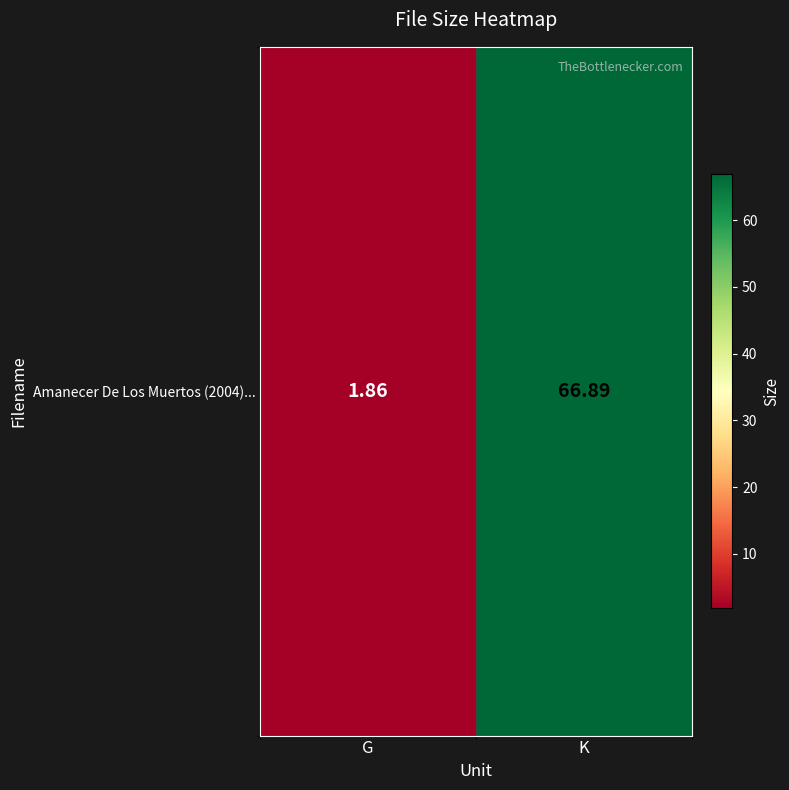

List the labels in order of value, largest first.

K, G